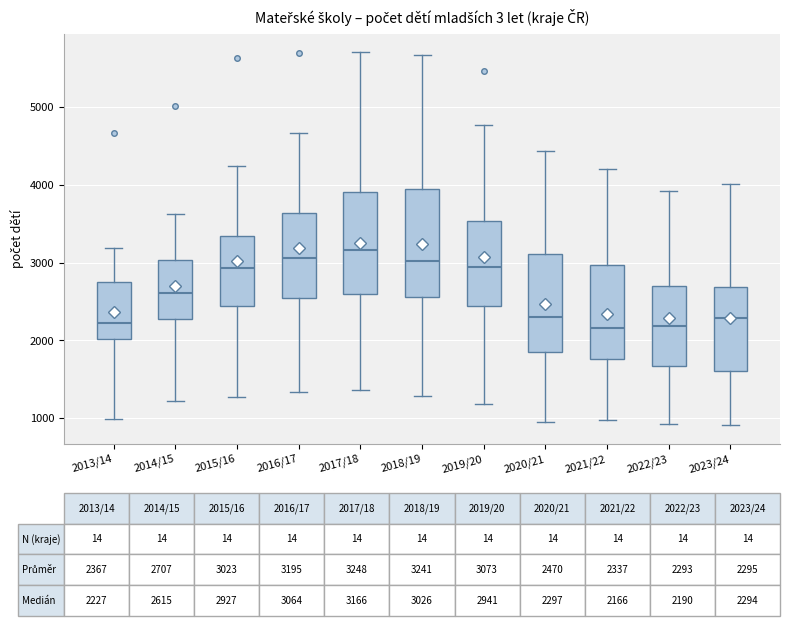

Which box's median line is the highest?

2017/18